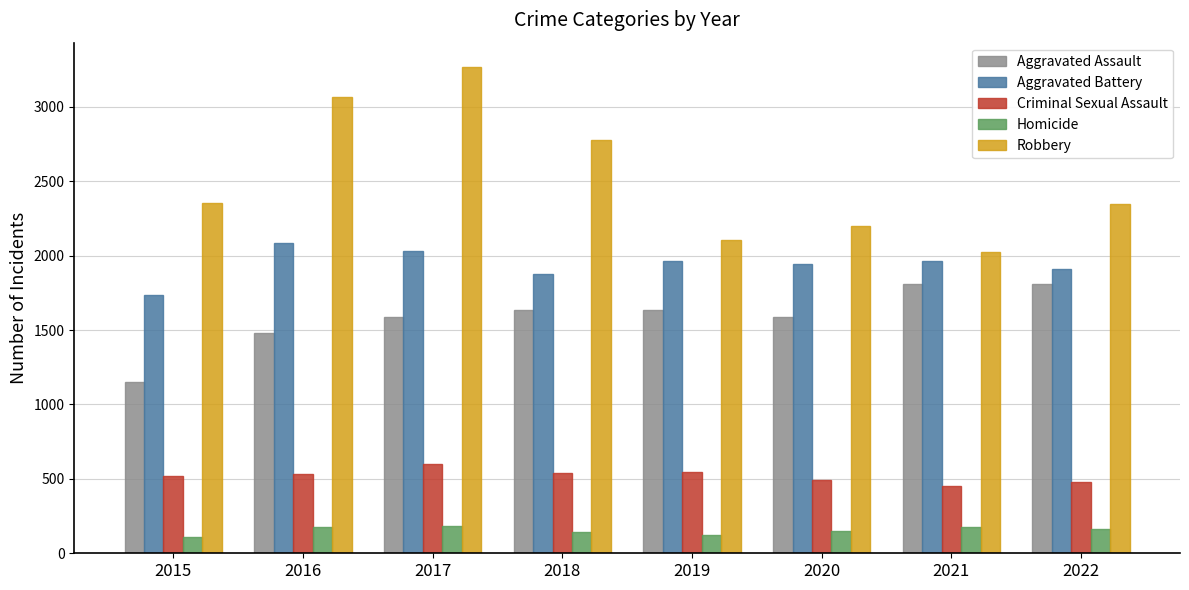

At how many categories does at least one series exceed 831?

8